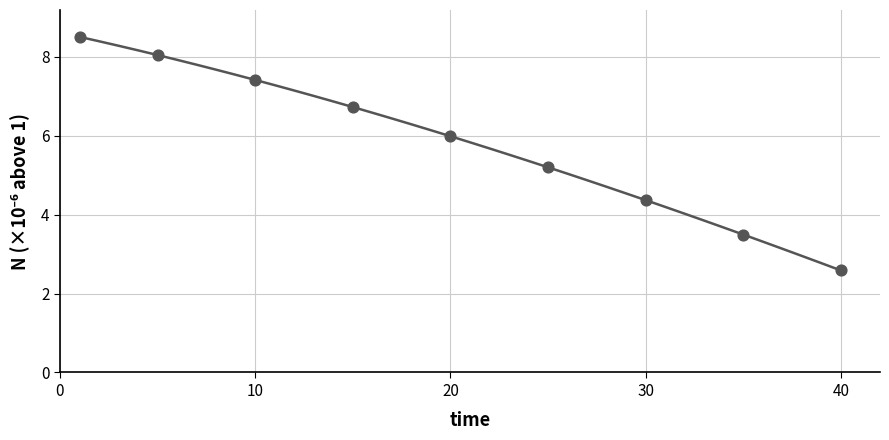

What is the difference between the maximum and minimum values?

5.9